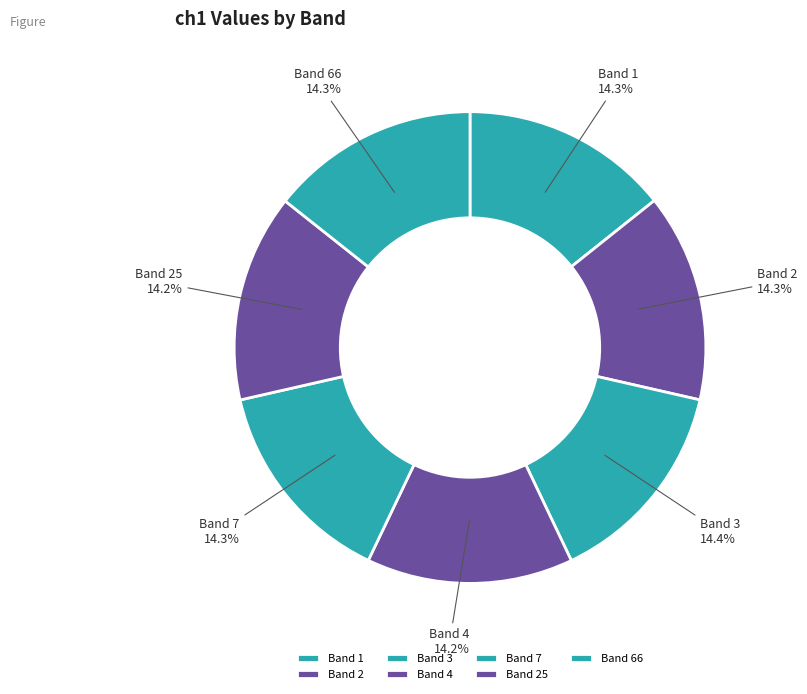

What portion of the pie excludes Band 7?

85.7%